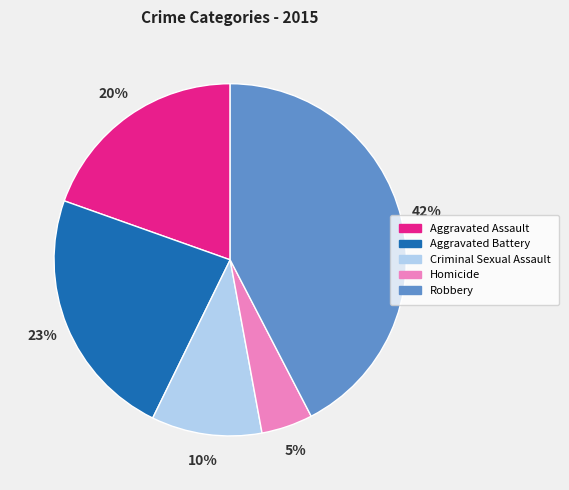

To the nearest percent, what is the difference between the Robbery and Criminal Sexual Assault slice percentages?

32%